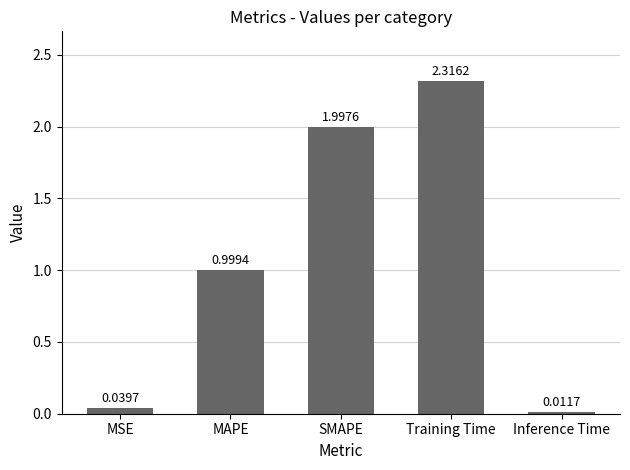

What is the label of the 3rd bar from the left?

SMAPE